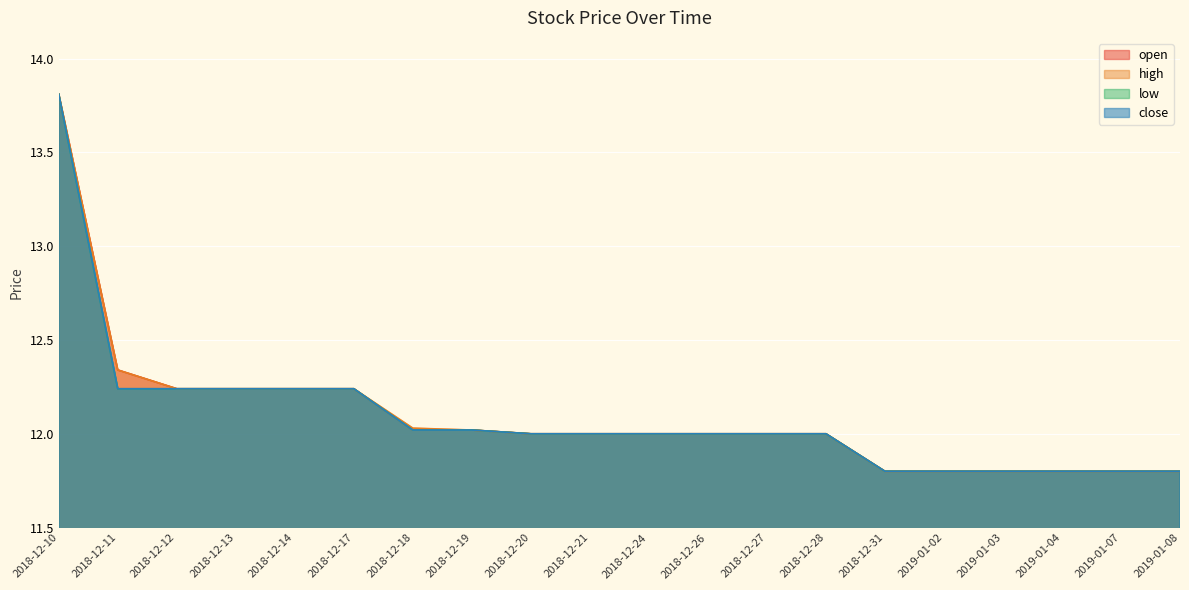

What value does the low series have at 2018-12-20?

12.0